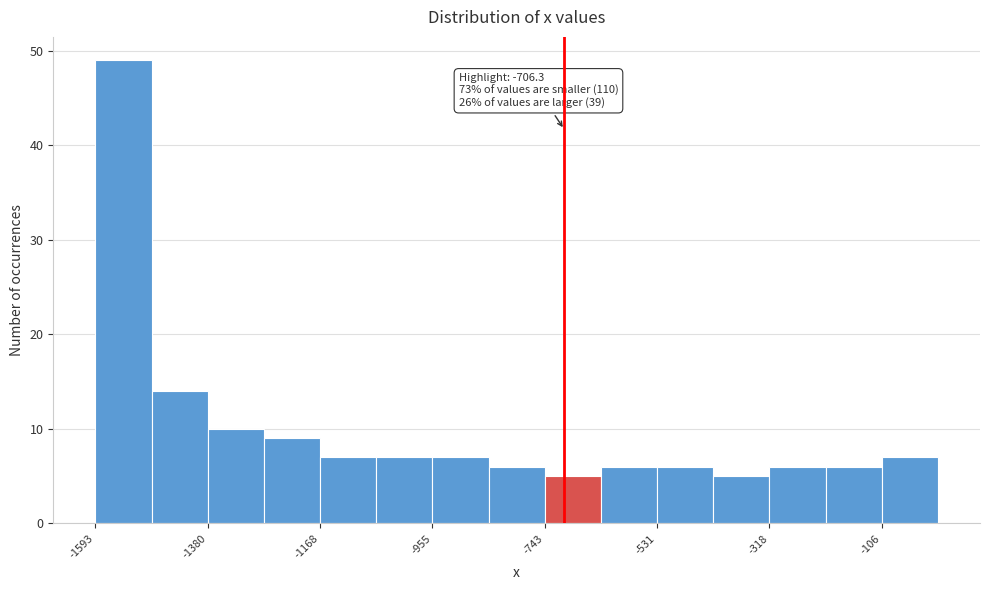

Read against the x-axis, roughly where is the centre of the tallest bar?

-1550